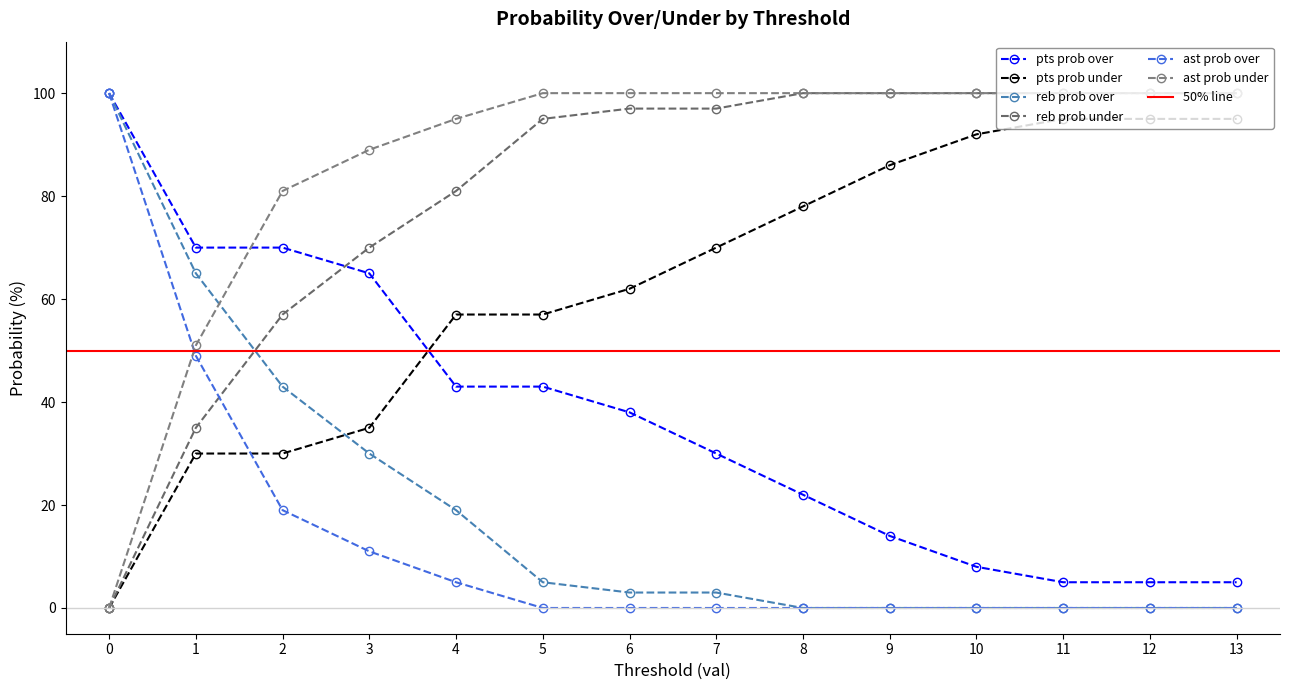

The value of ast prob under at 1 is 71. True or false?

False